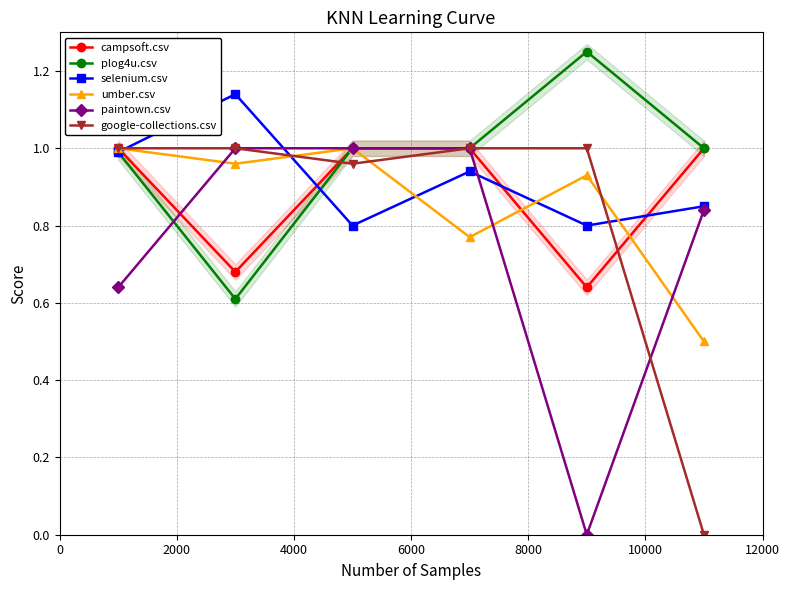

How many lines are shown in the chart?

6